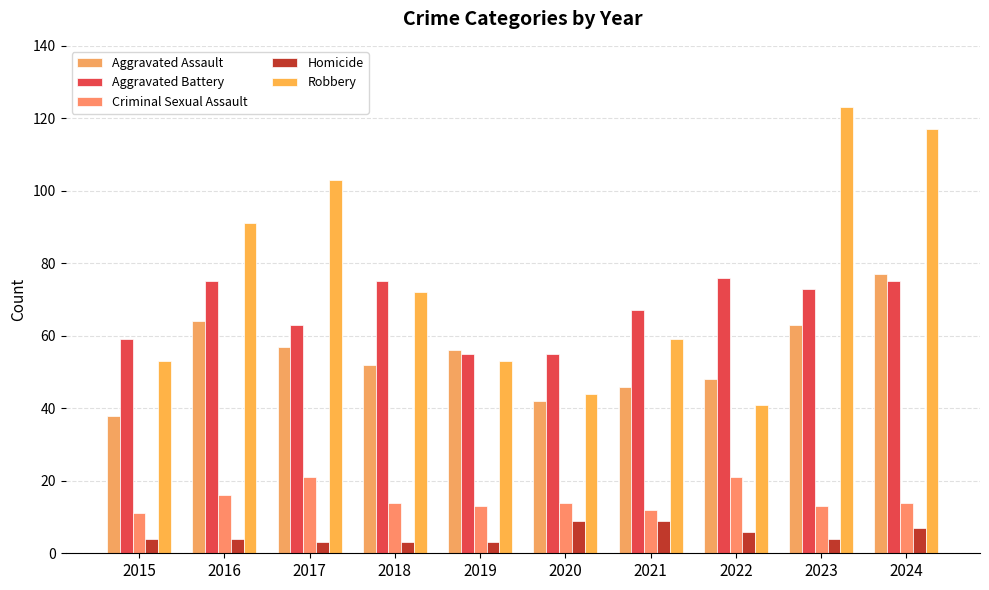

Where does the Criminal Sexual Assault series first go above 14?

2016